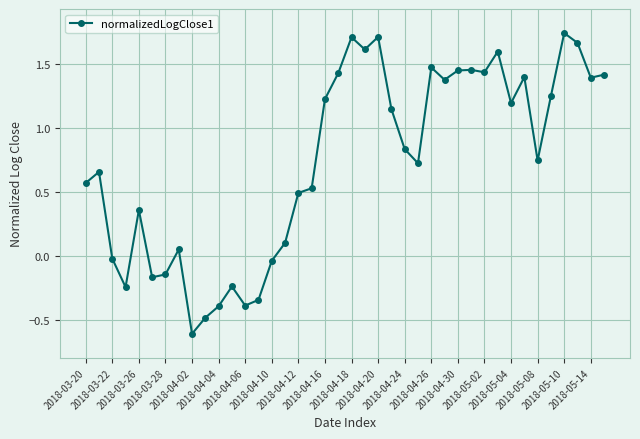

What is the smallest value displayed?

-0.6